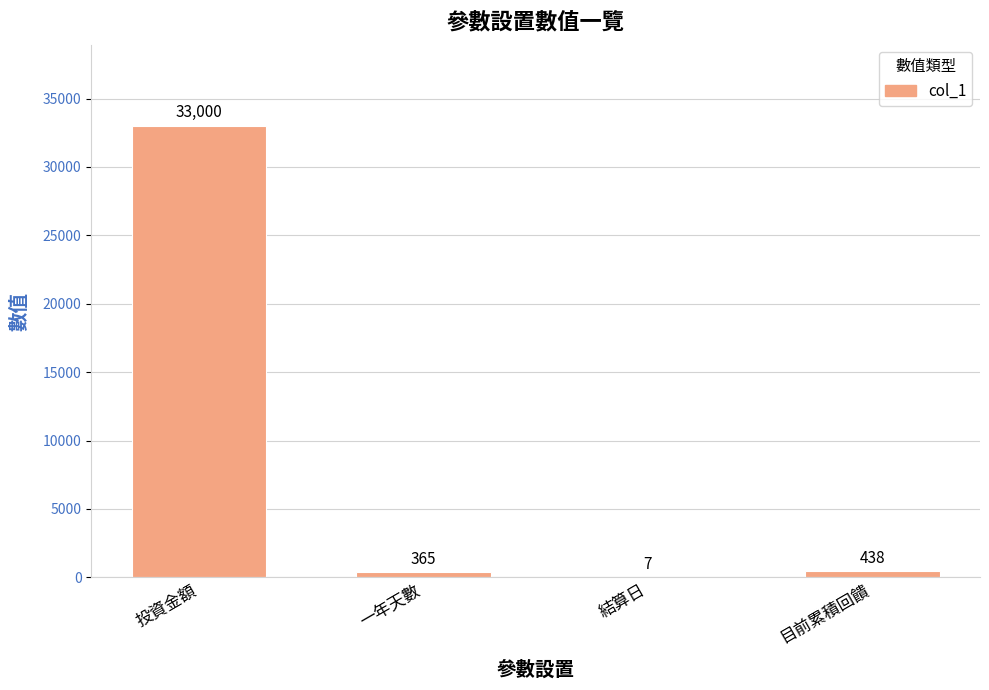

What is the greatest value displayed?

33000